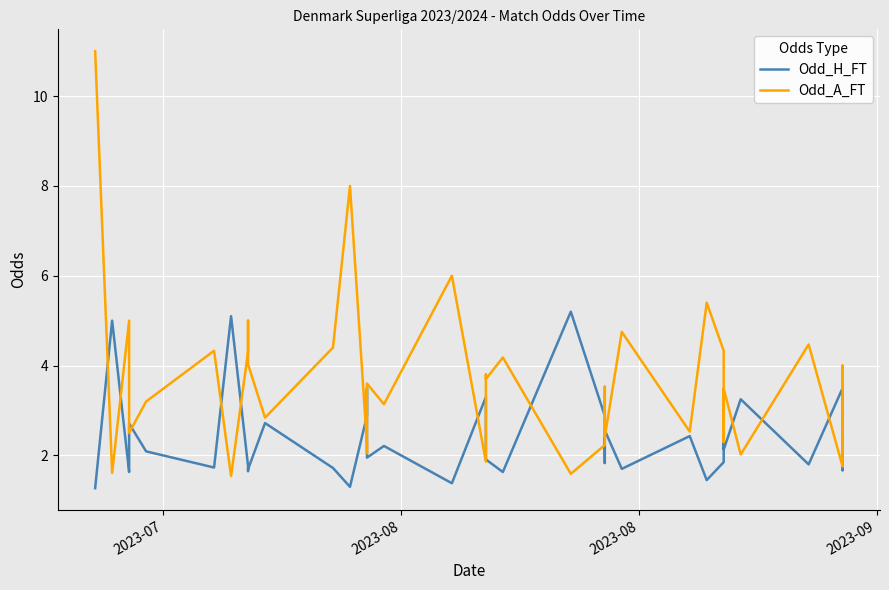

How many lines are shown in the chart?

2